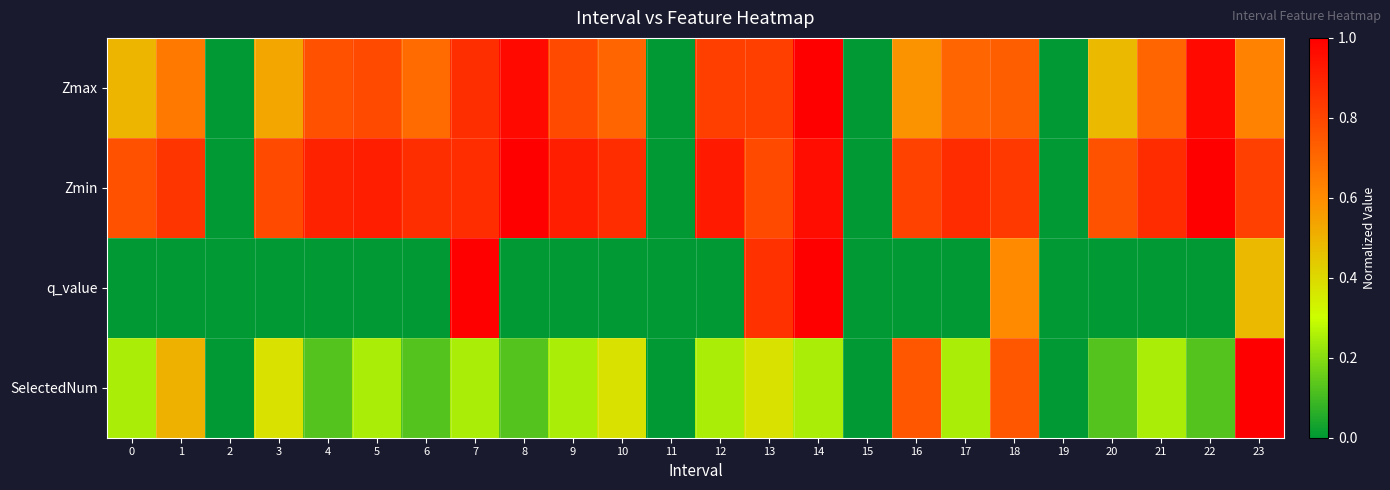

At how many categories does at least one series exceed 0?

20